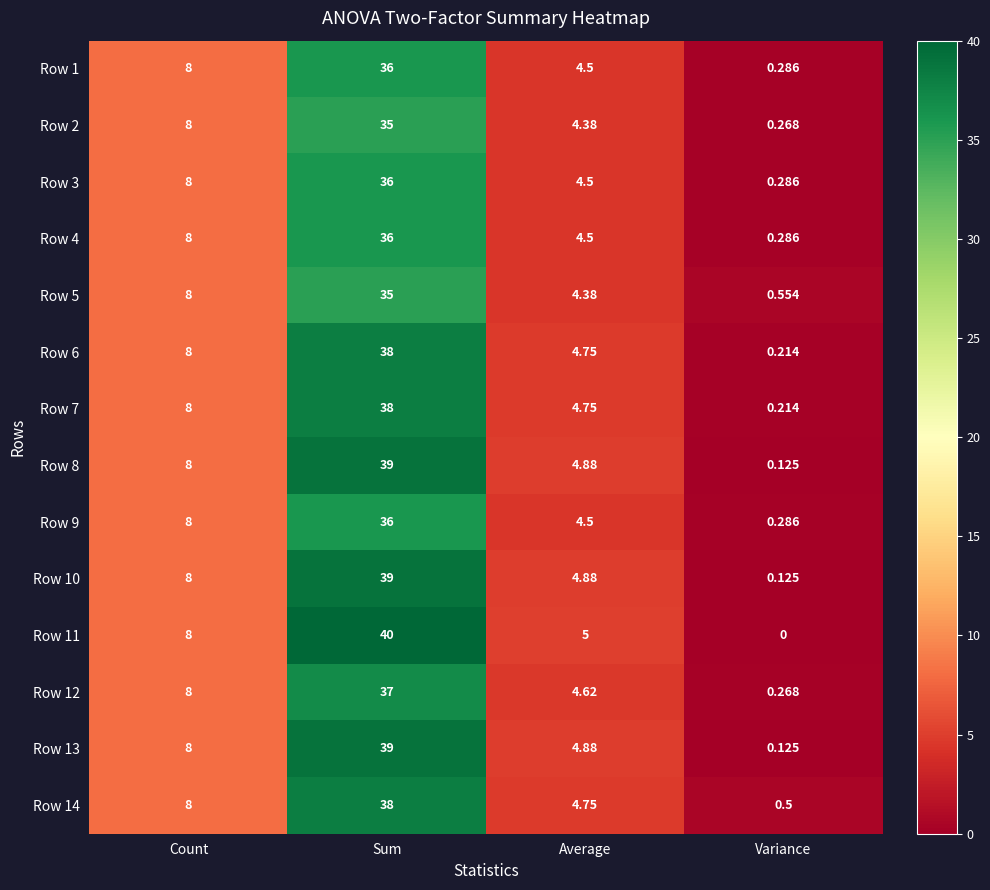

Which category has the highest value across all series?

Sum